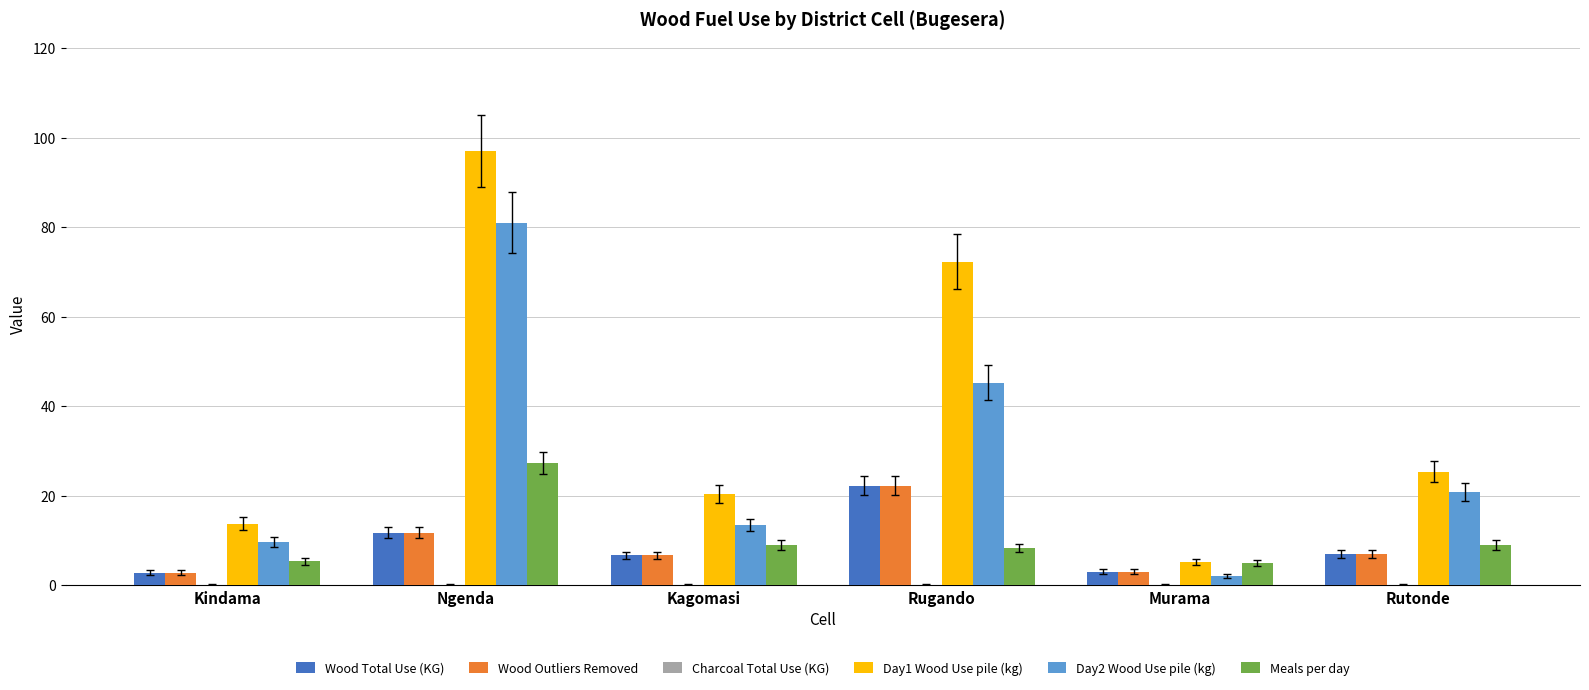

True or false: Day1 Wood Use pile (kg) has a value of 38.6 at Rutonde.

False